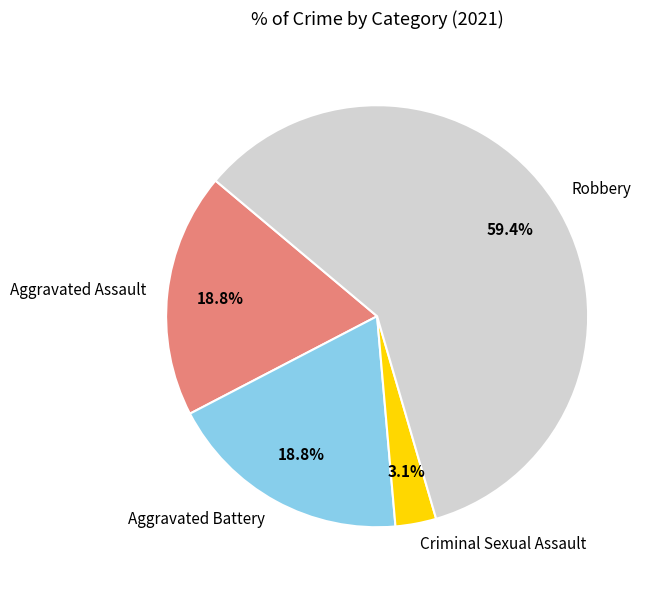

Which slice represents more than half of the pie?

Robbery